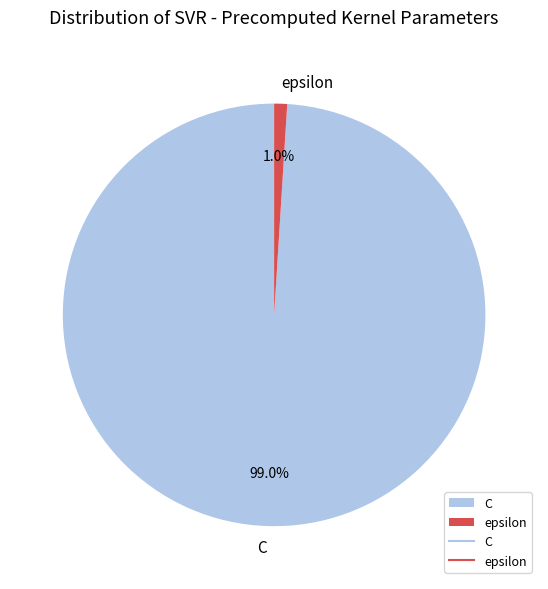

How many segments does this pie chart have?

2